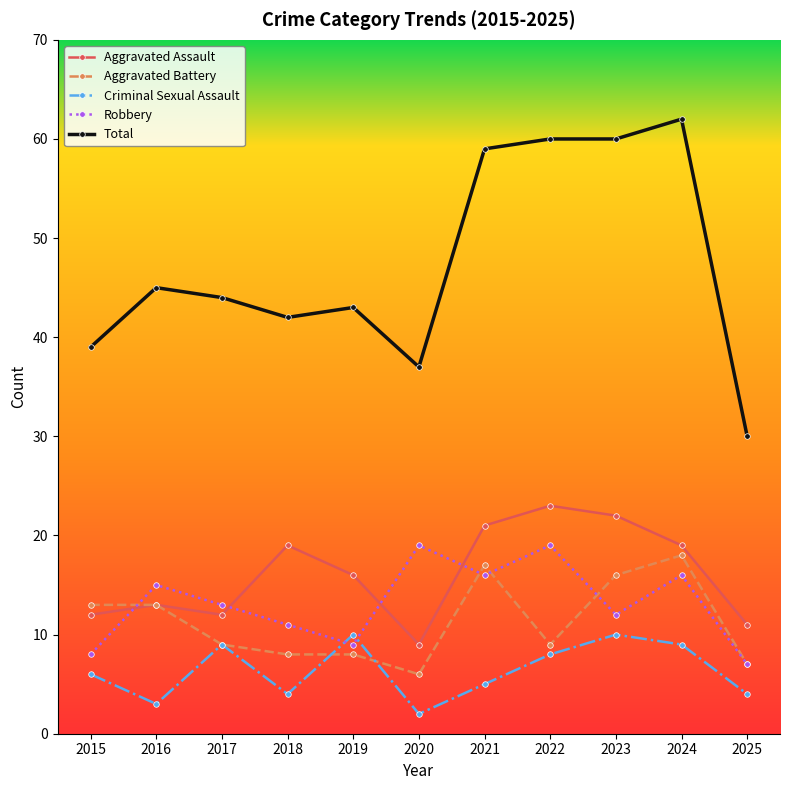

Is this an area chart (filled region under the line)?

No